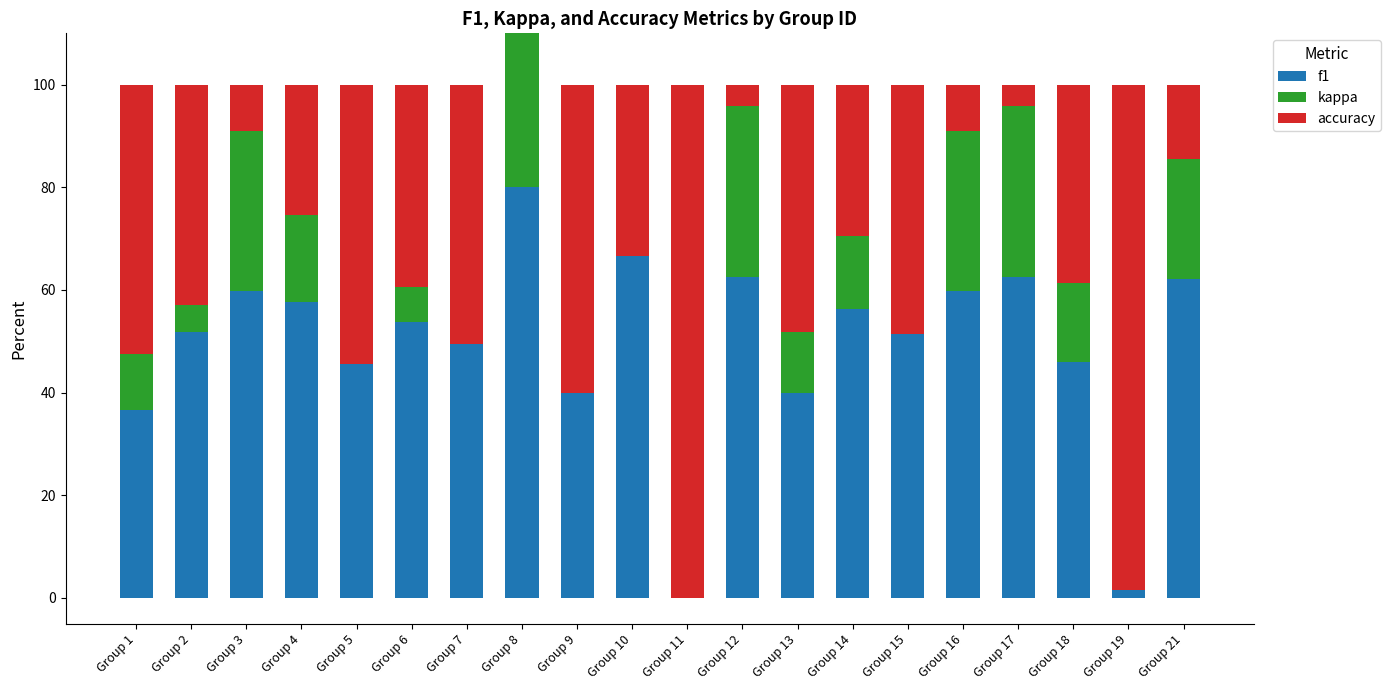

What is the value of the f1 bar at the 4th from the left?

0.6